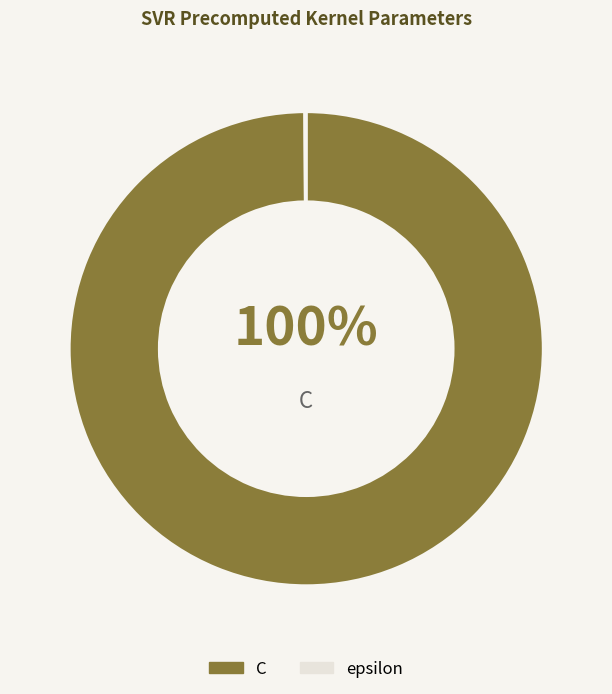

Is there any slice that represents more than half of the pie?

Yes